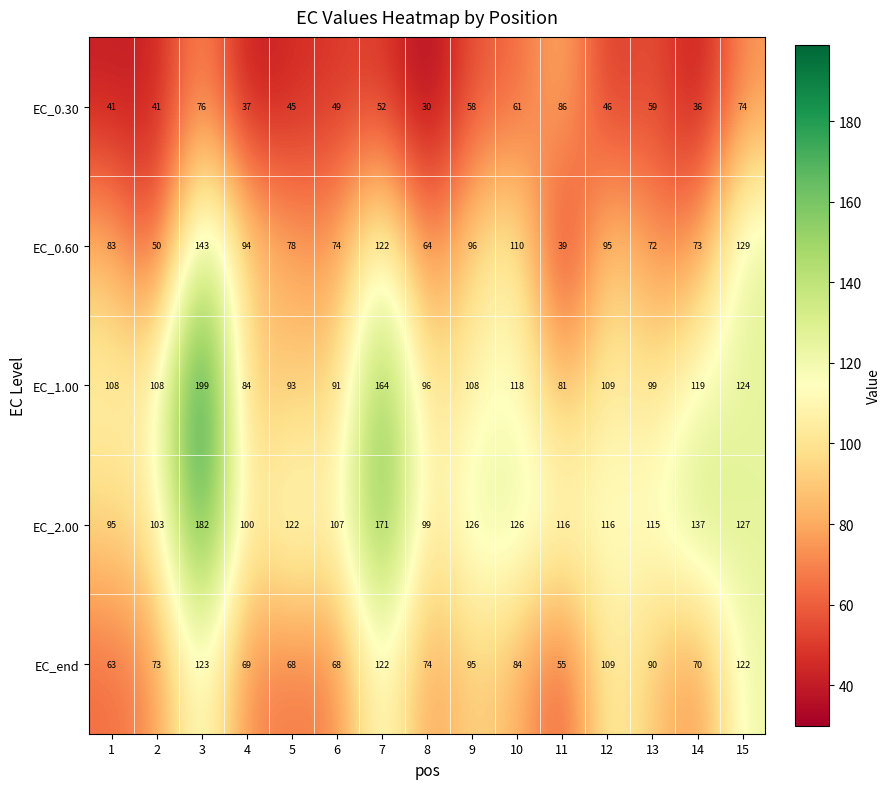

What is the sum of all EC_0.60 values?

1322